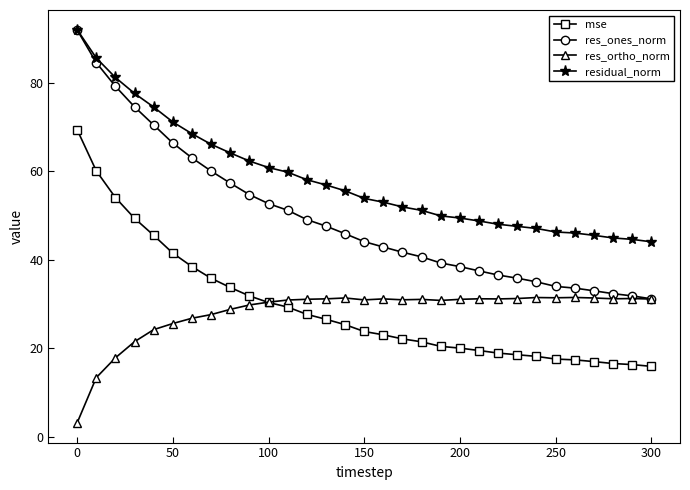

True or false: residual_norm and res_ortho_norm intersect in this chart.

False